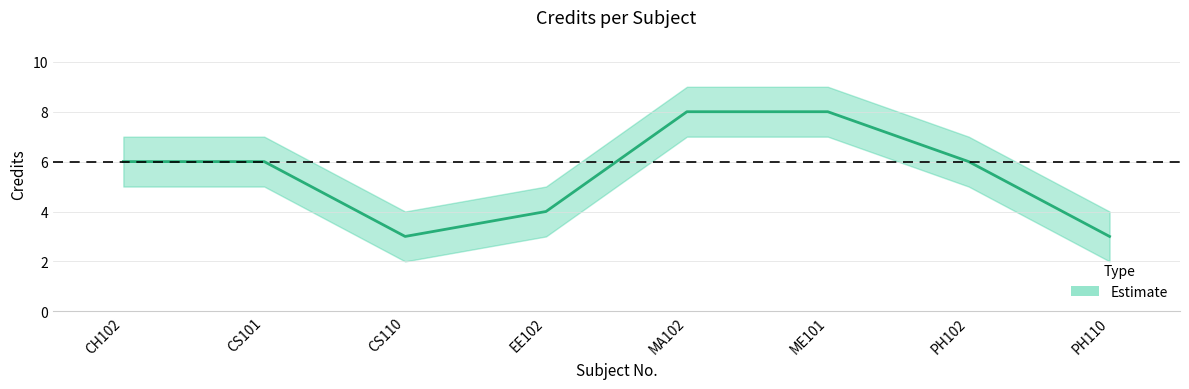

True or false: there are more than 1 points higher than both neighbors.

False